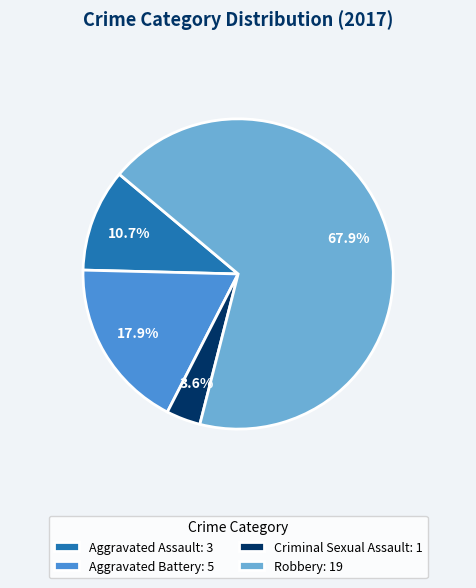

Does Robbery account for over 50% of the chart?

Yes